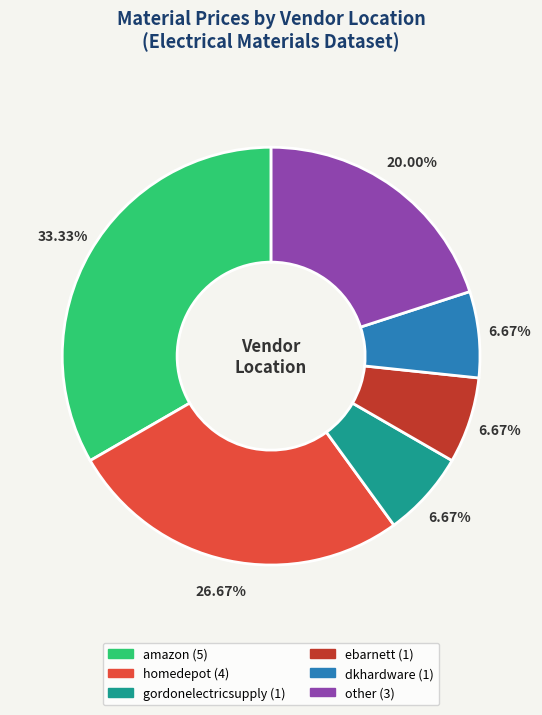

What percentage is NOT represented by other?

80.0%